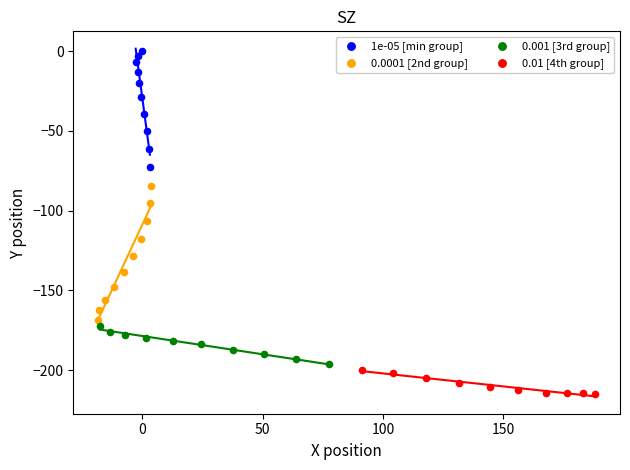

Which series has the largest Y range (max minus min)?

0.0001 [2nd group]